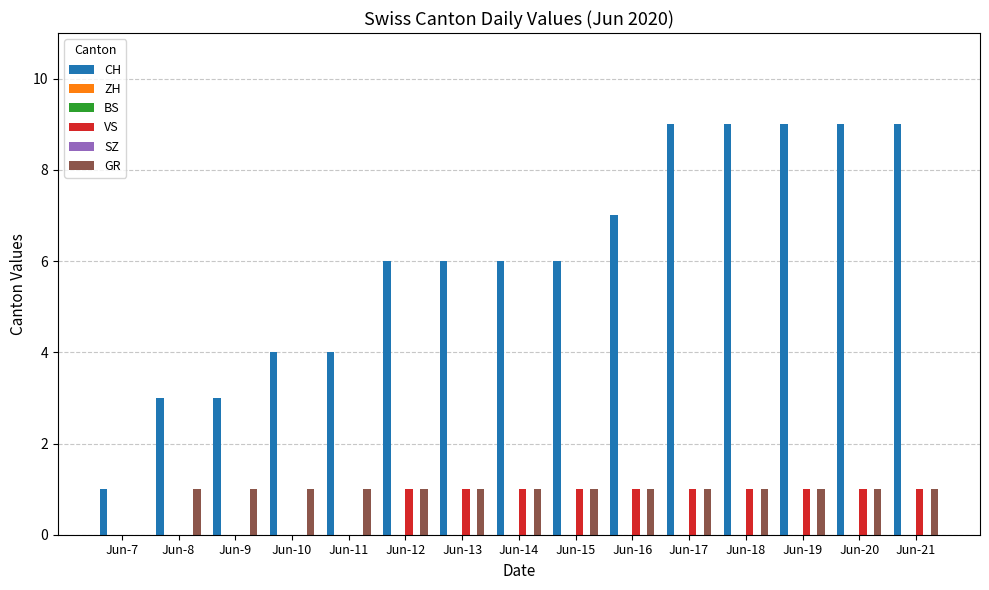

Between Jun-15 and Jun-7, which is larger?

Jun-15